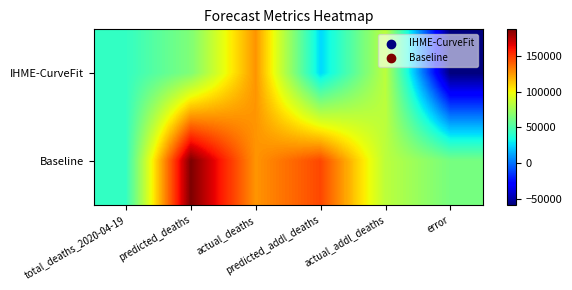

Reading right to left, what are all the values shown in this chart?

IHME-CurveFit: error=-58374.9	actual_addl_deaths=83404.0	predicted_addl_deaths=25029.1	actual_deaths=126333.0	predicted_deaths=65974.1	total_deaths_2020-04-19=42929.0
Baseline: error=63063.3	actual_addl_deaths=83404.0	predicted_addl_deaths=146467.3	actual_deaths=126333.0	predicted_deaths=187412.3	total_deaths_2020-04-19=42929.0